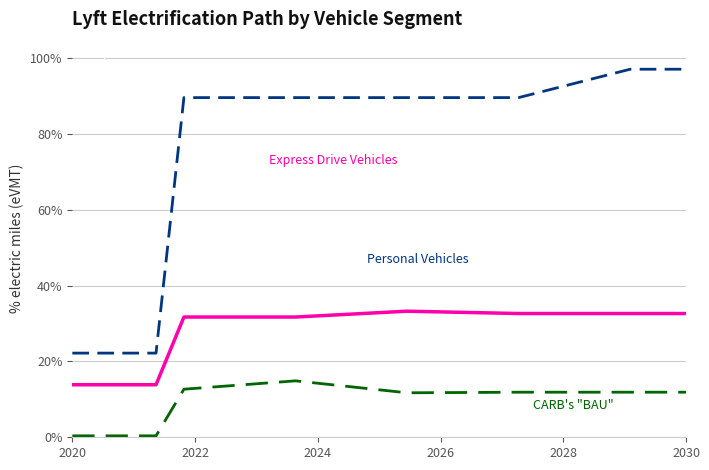

What is the value of the Express Drive Vehicles point at the 6th from the left?

0.3